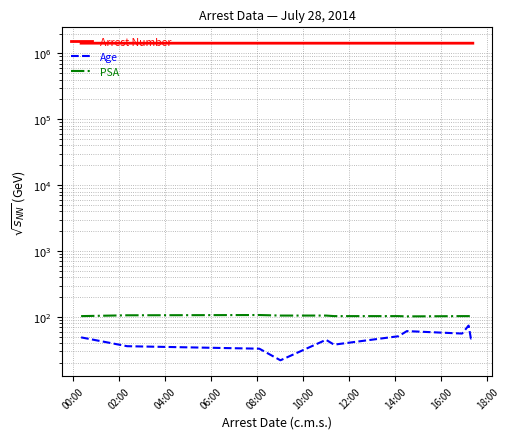

The Age series shows 66 at 00:00. True or false?

False